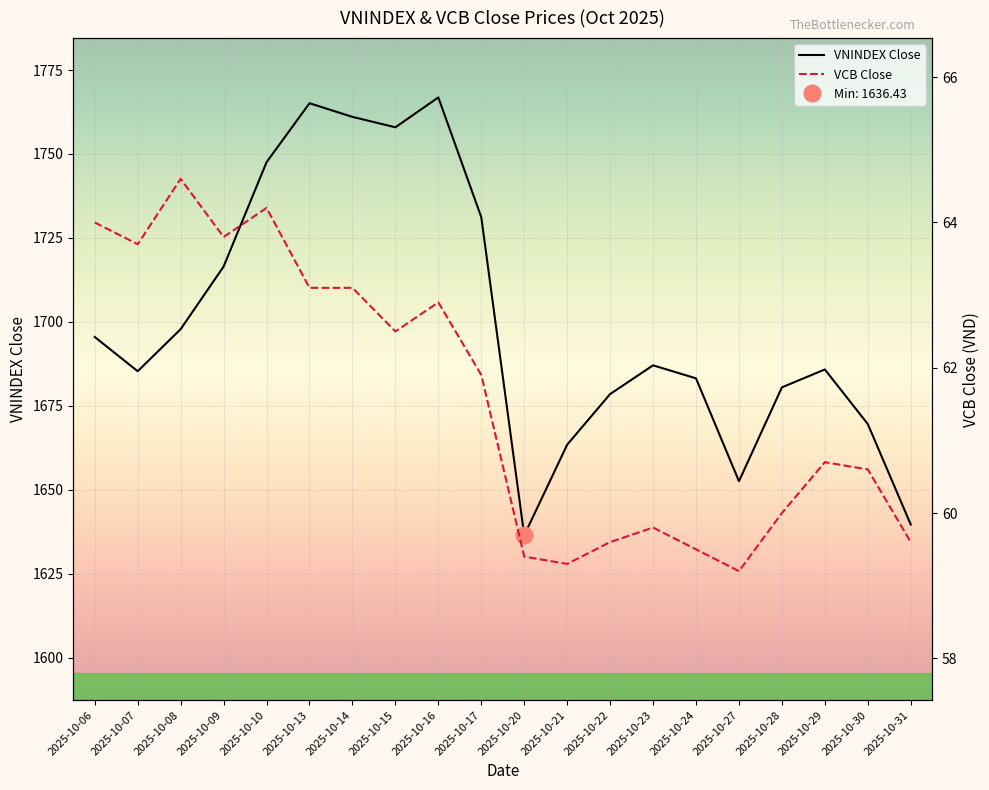

Reading left to right, extract all data points from this chart.

VNINDEX_close: 2025-10-06=1695.5	2025-10-07=1685.3	2025-10-08=1697.8	2025-10-09=1716.5	2025-10-10=1747.5	2025-10-13=1765.1	2025-10-14=1761.1	2025-10-15=1758.0	2025-10-16=1766.8	2025-10-17=1731.2	2025-10-20=1636.4	2025-10-21=1663.4	2025-10-22=1678.5	2025-10-23=1687.1	2025-10-24=1683.2	2025-10-27=1652.5	2025-10-28=1680.5	2025-10-29=1685.8	2025-10-30=1669.6	2025-10-31=1639.7
VCB_close: 2025-10-06=64.0	2025-10-07=63.7	2025-10-08=64.6	2025-10-09=63.8	2025-10-10=64.2	2025-10-13=63.1	2025-10-14=63.1	2025-10-15=62.5	2025-10-16=62.9	2025-10-17=61.9	2025-10-20=59.4	2025-10-21=59.3	2025-10-22=59.6	2025-10-23=59.8	2025-10-24=59.5	2025-10-27=59.2	2025-10-28=60.0	2025-10-29=60.7	2025-10-30=60.6	2025-10-31=59.6